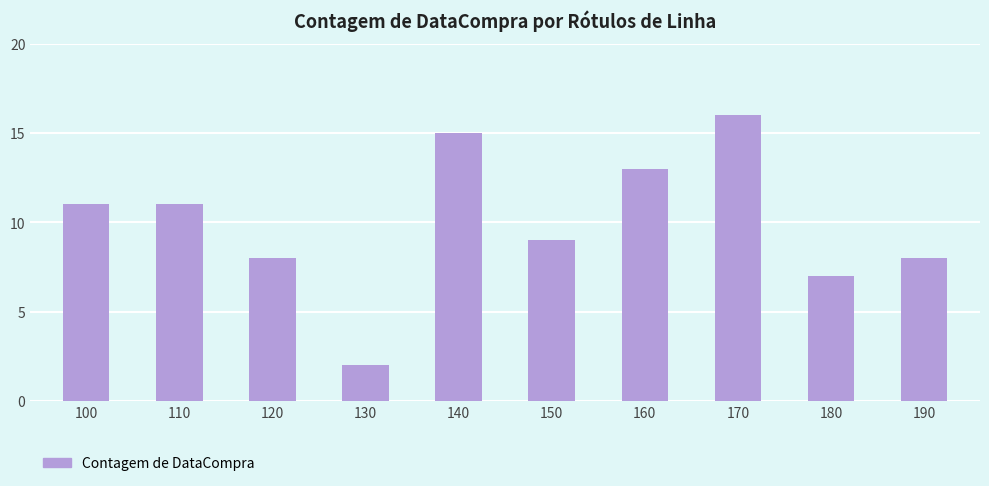

Between 160 and 150, which is larger?

160